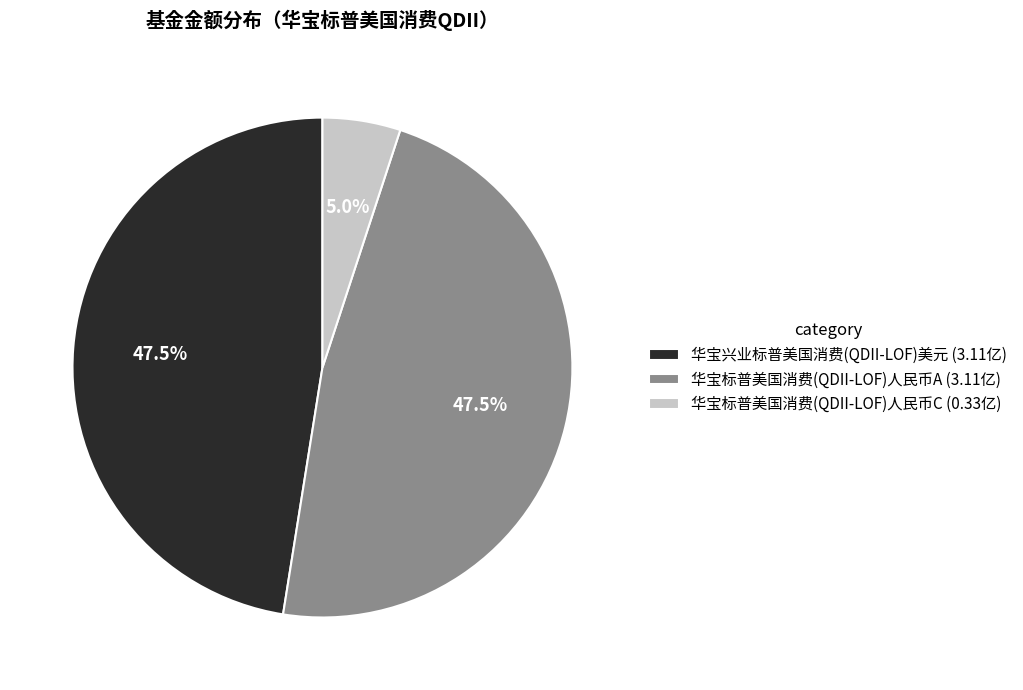

Between 华宝标普美国消费(QDII-LOF)人民币C (0.33亿) and 华宝标普美国消费(QDII-LOF)人民币A (3.11亿), which is larger?

华宝标普美国消费(QDII-LOF)人民币A (3.11亿)